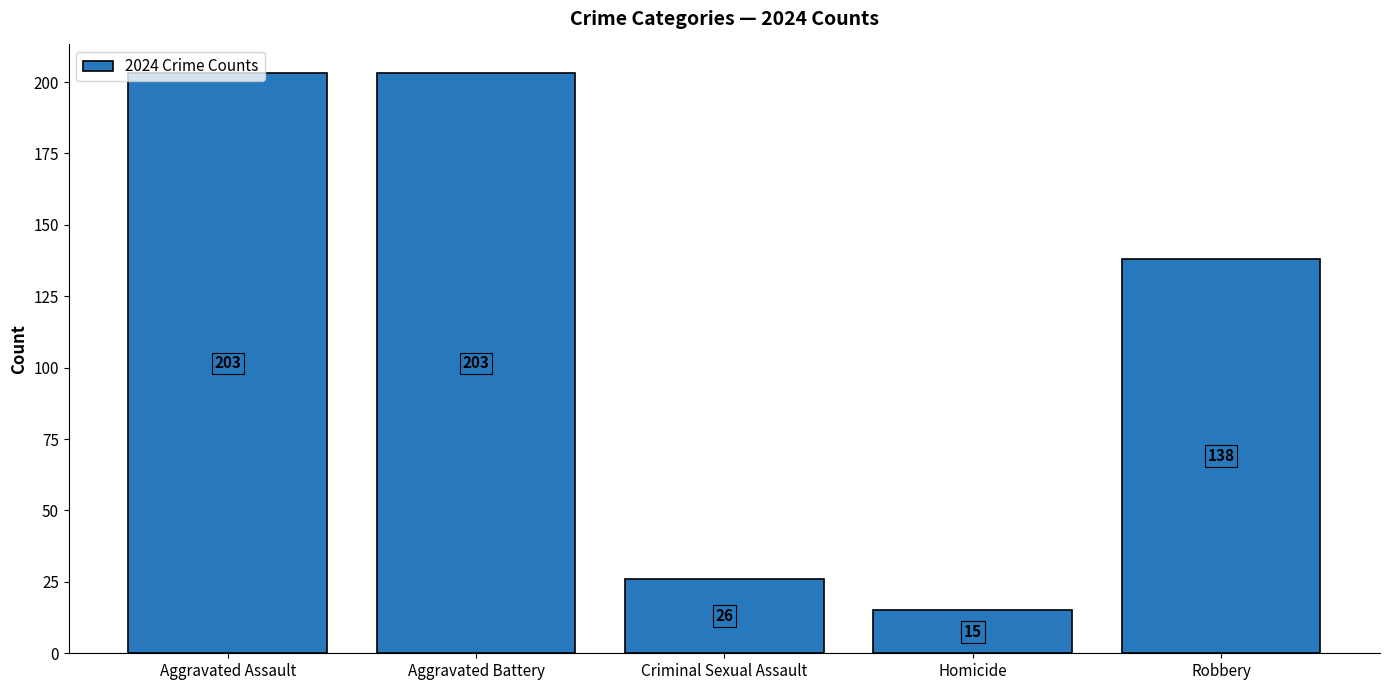

Count the number of categories in the chart.

5